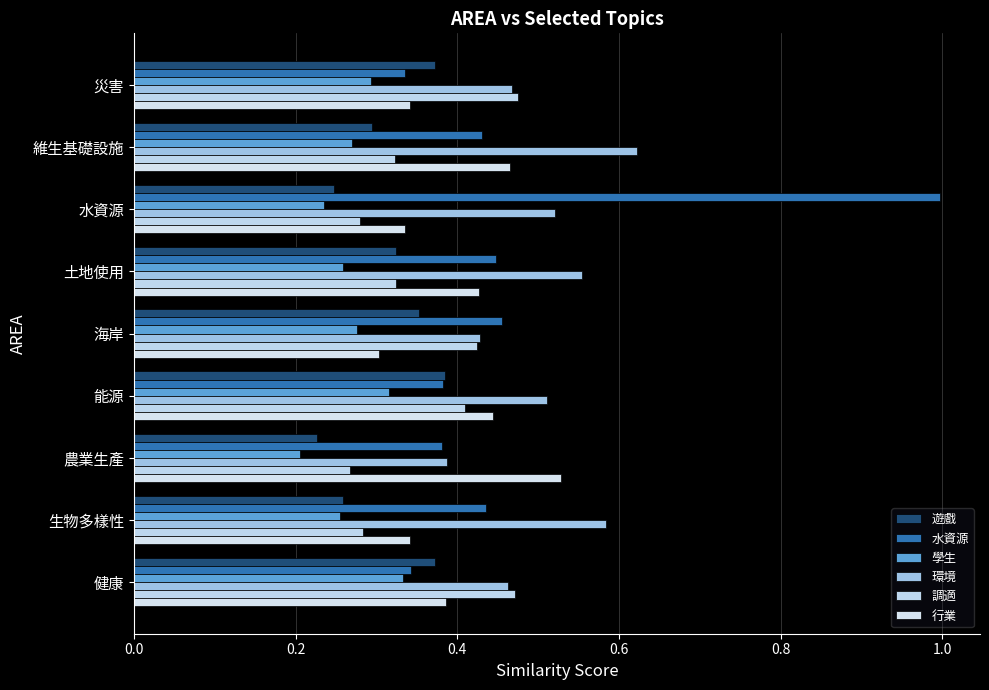

Where is 行業 nearest to the value 0?

海岸